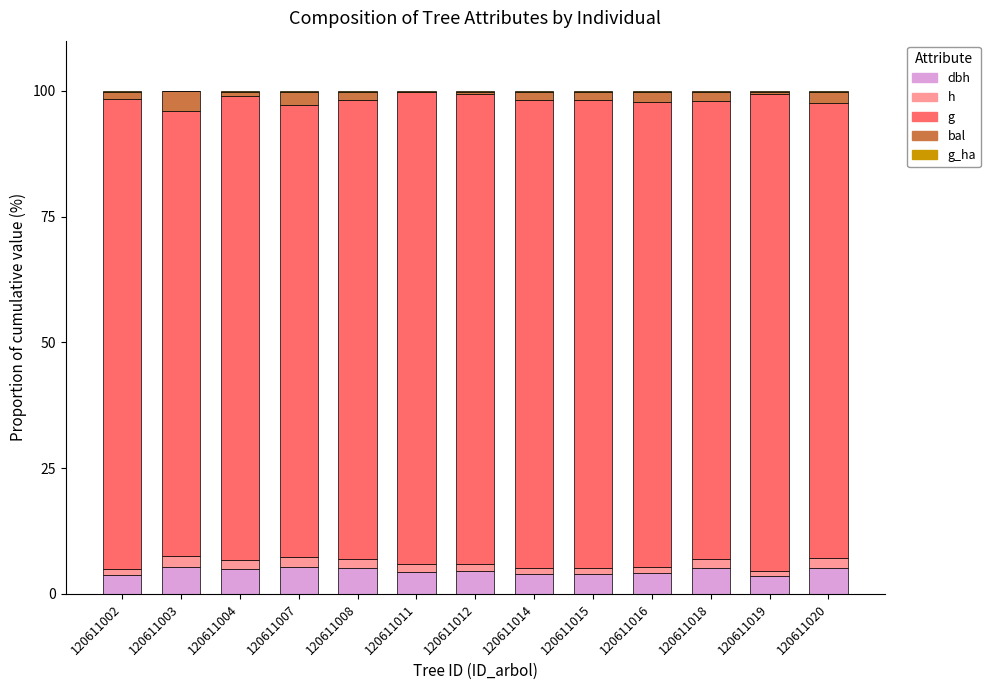

What is the total value across all series at 120611014?

100.0